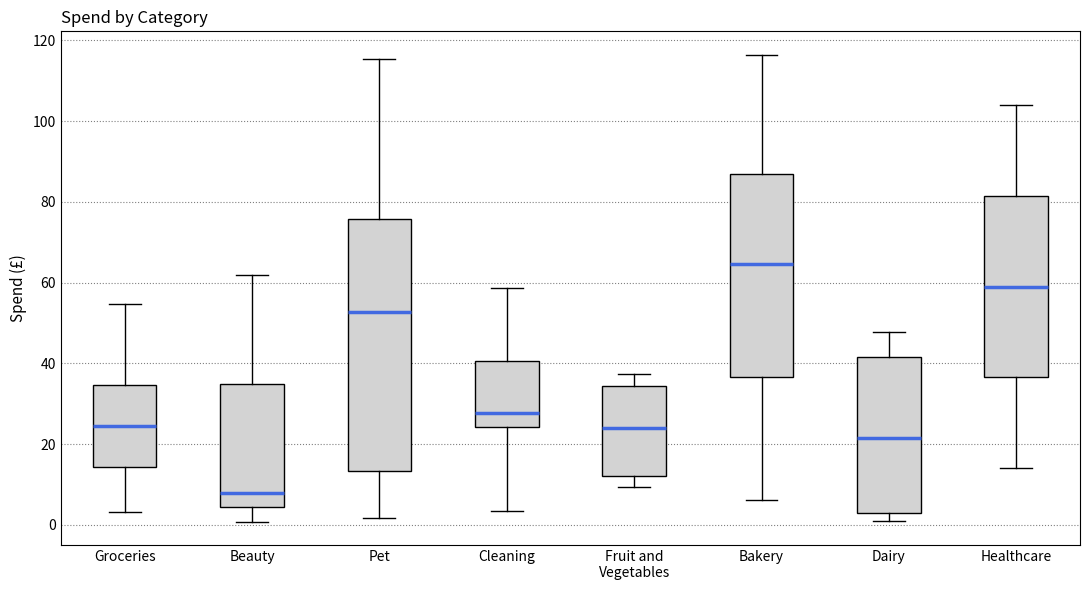

Comparing the boxes themselves (not the whiskers), which one is the tallest?

Pet